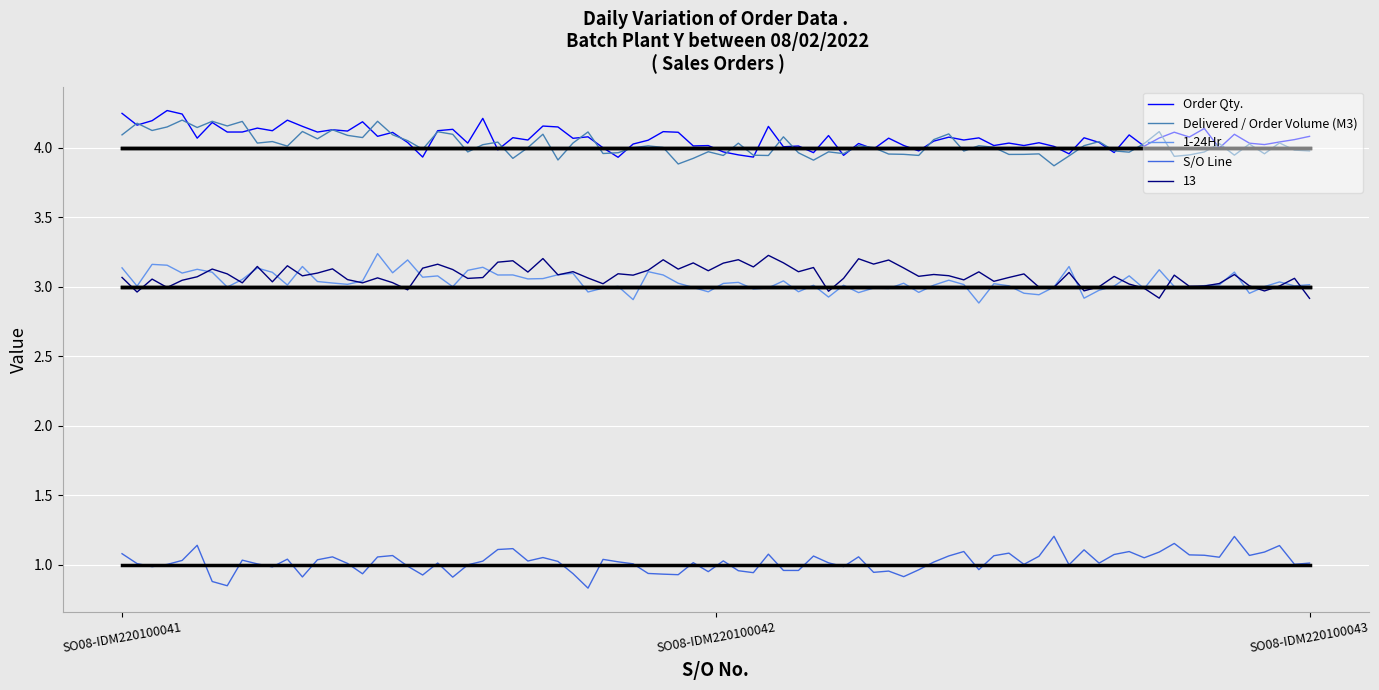

True or false: 1-24Hr has a value of 3 at SO08-IDM220100042.

True